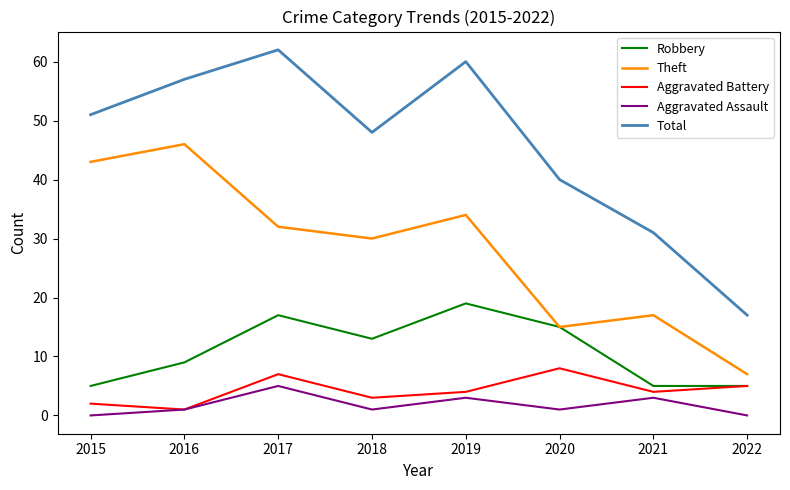

Is it true that Aggravated Assault equals 0 at 2015?

True